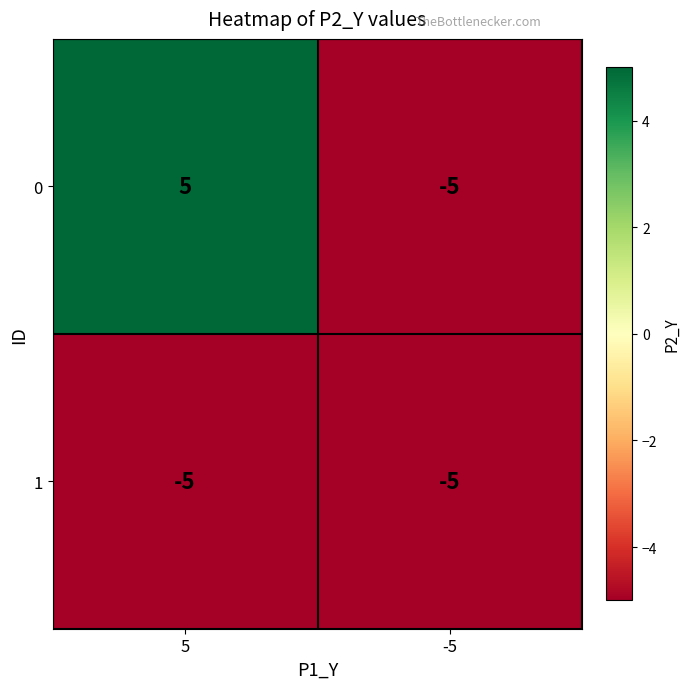

The value of 0 at -5 is -2. True or false?

False